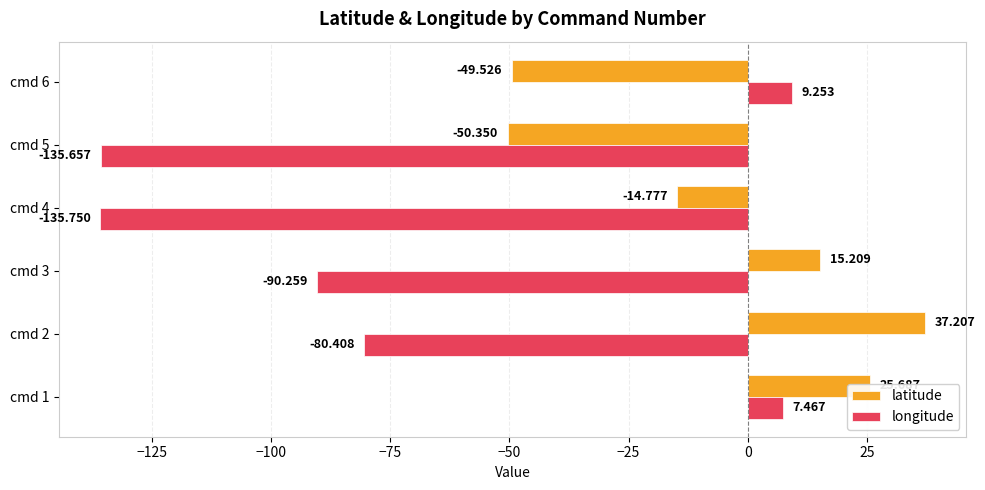

What are all the series names shown in the legend?

latitude, longitude